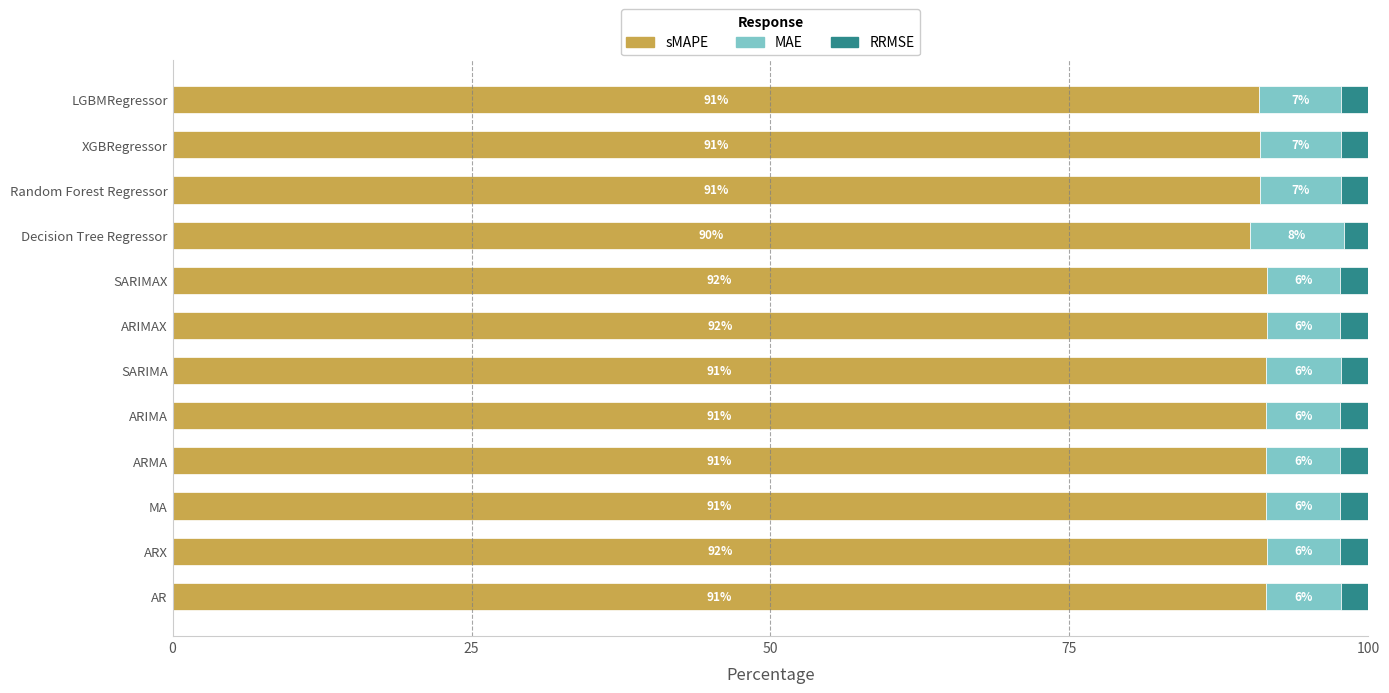

What are all the series names shown in the legend?

sMAPE, MAE, RRMSE